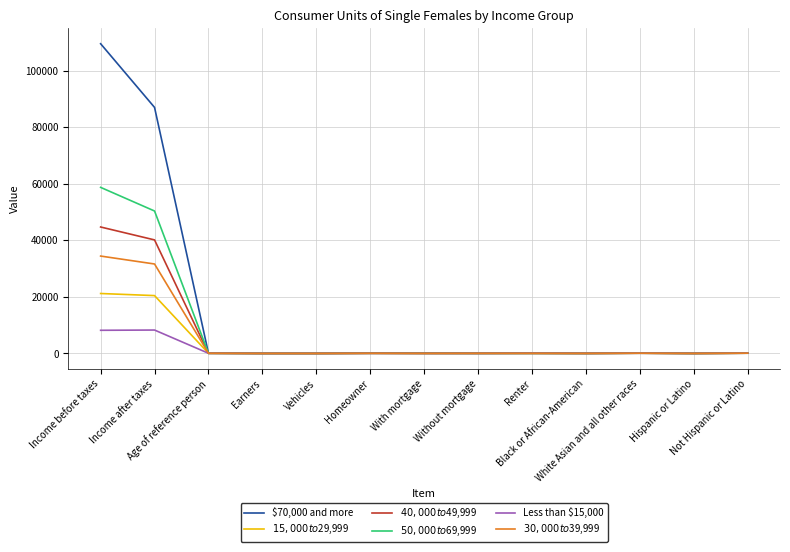

Which series has the widest spread of values?

$70,000 and more